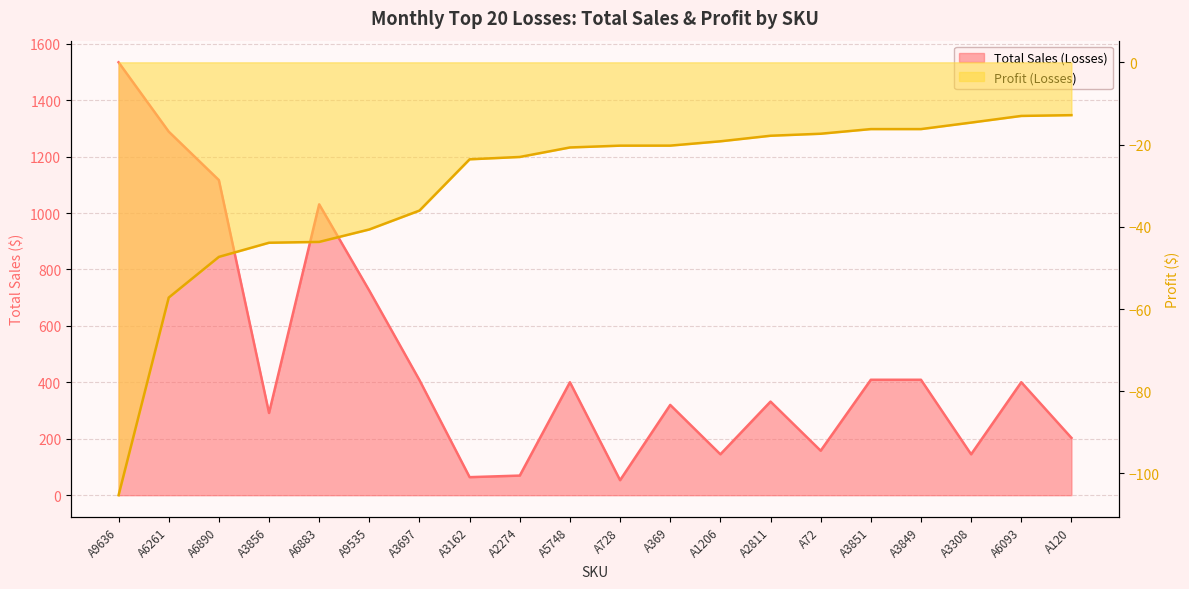

At how many categories does at least one series exceed 1357?

1